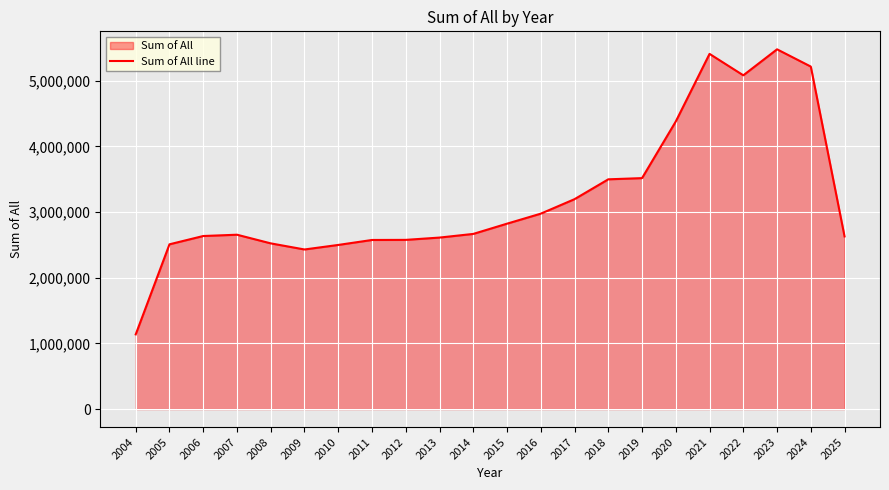

What is the difference between the maximum and minimum values?

4341856